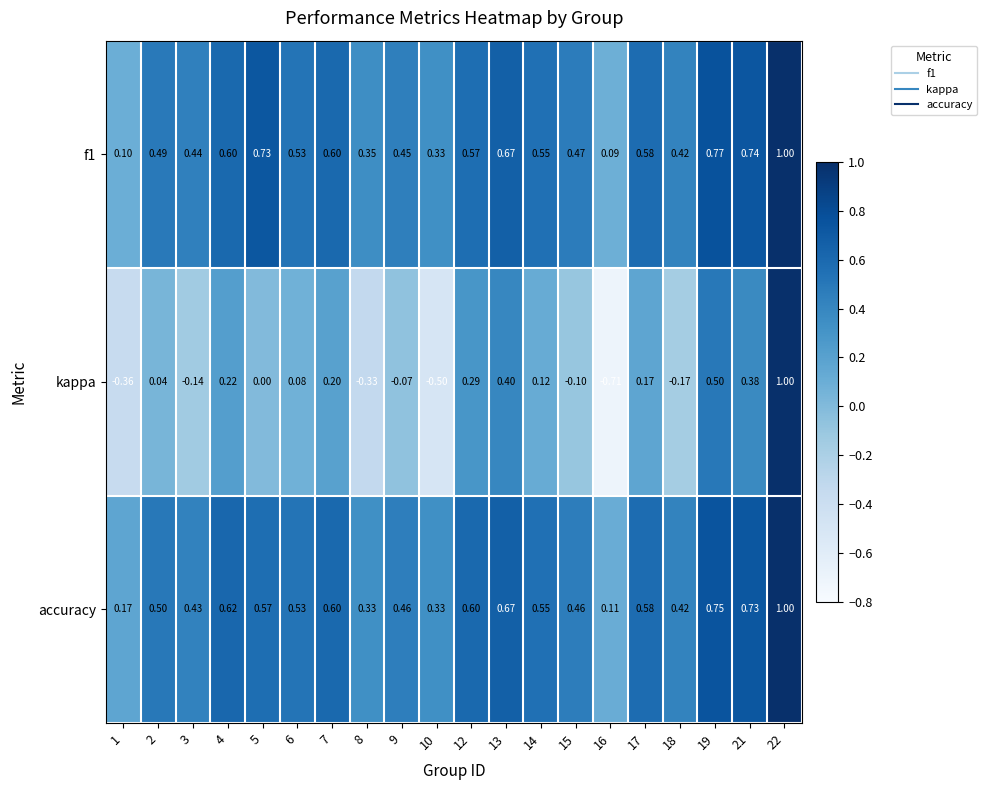

Which series changed the most between 2 and 12?

kappa